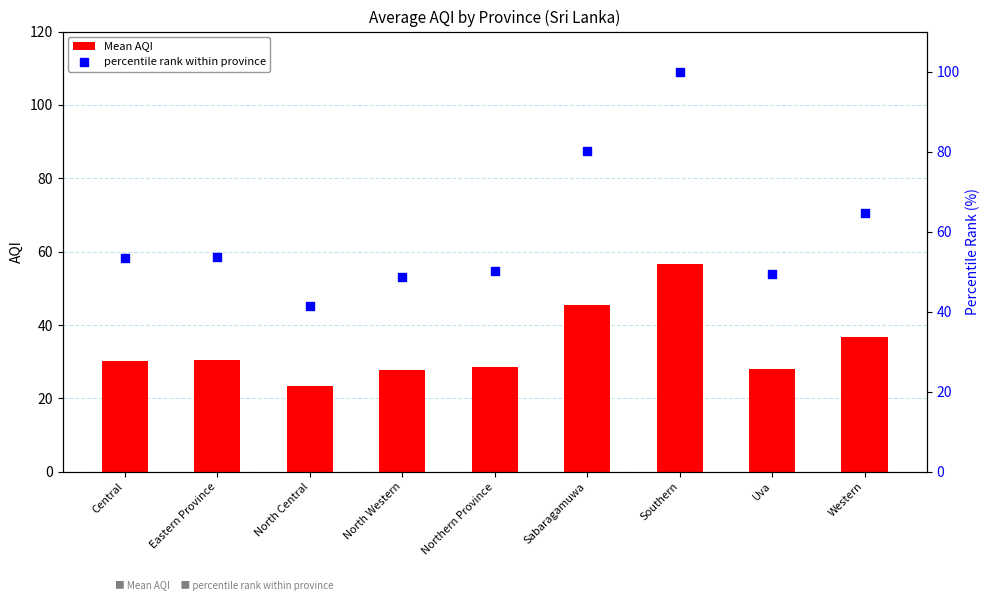

Which series has the largest total across all categories?

percentile rank within province